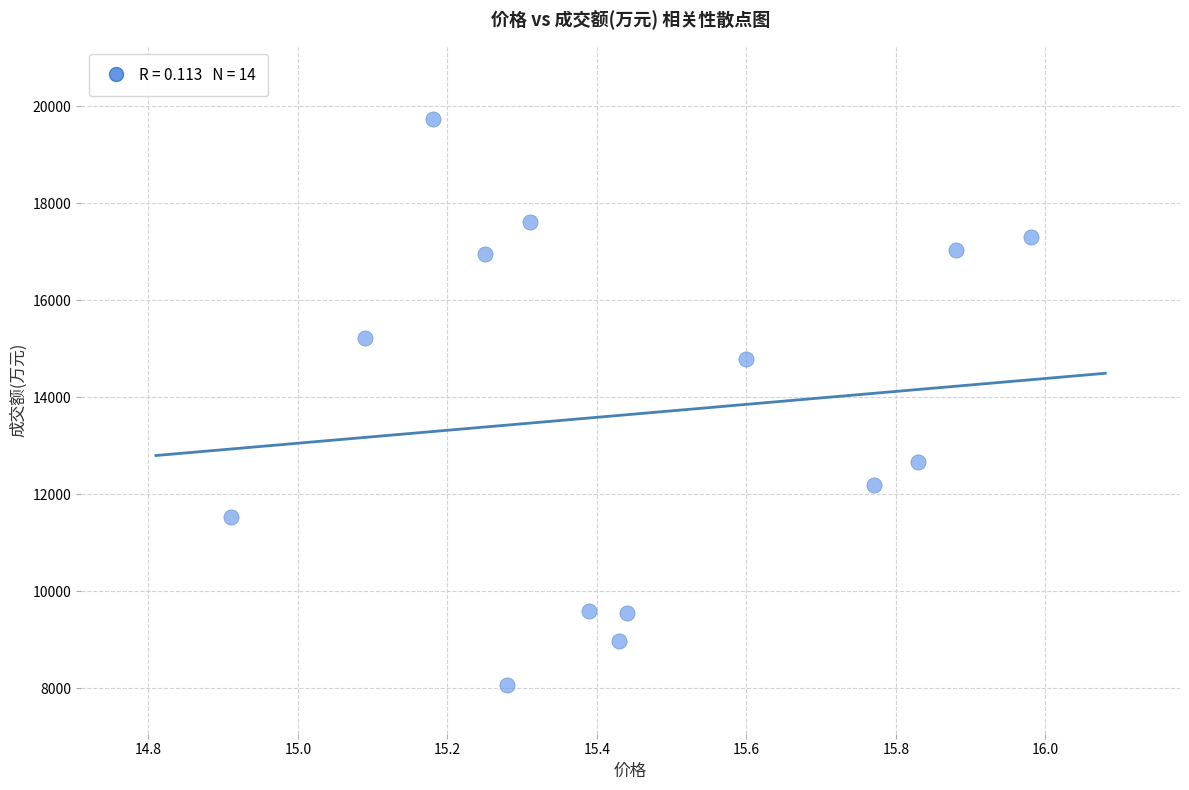

What is the range of Y values (max minus min)?

11668